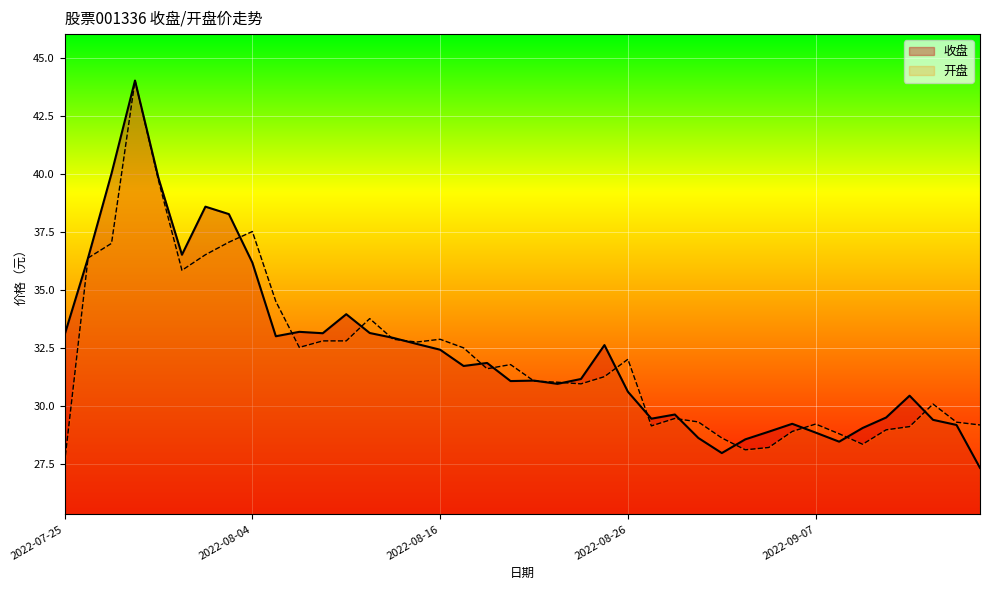

What is the sum of all 开盘 values?

1283.4